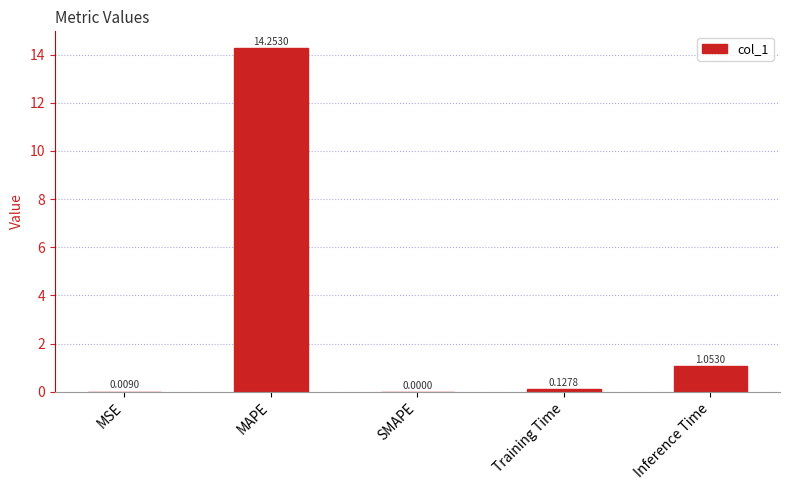

What is the change in value from MSE to Inference Time?

+1.0